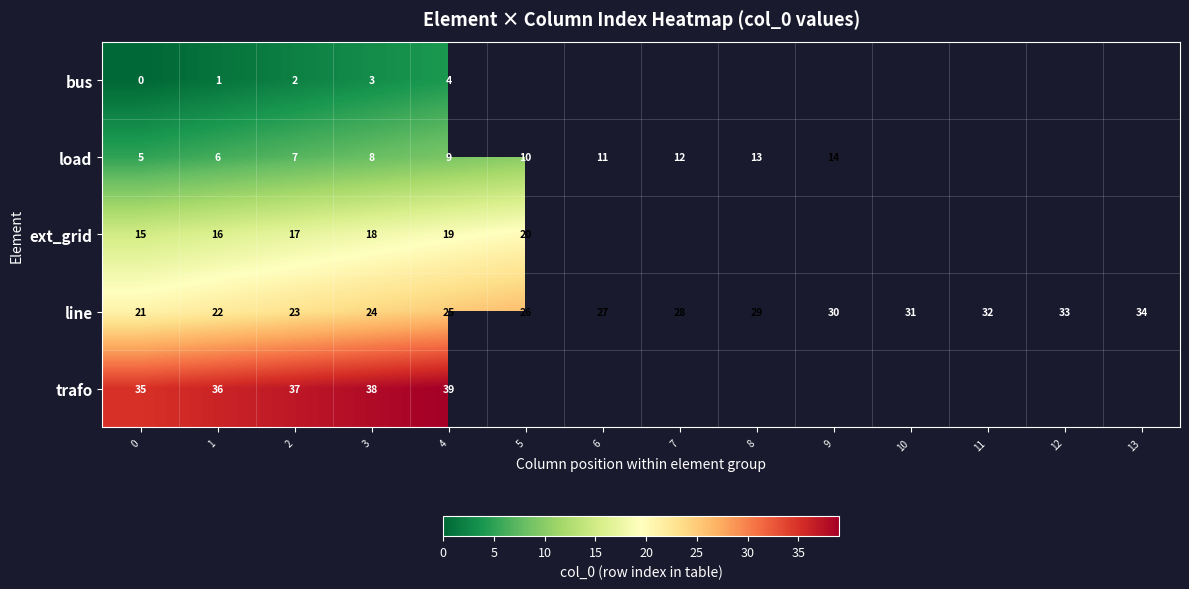

The bus series shows 3 at 2. True or false?

False